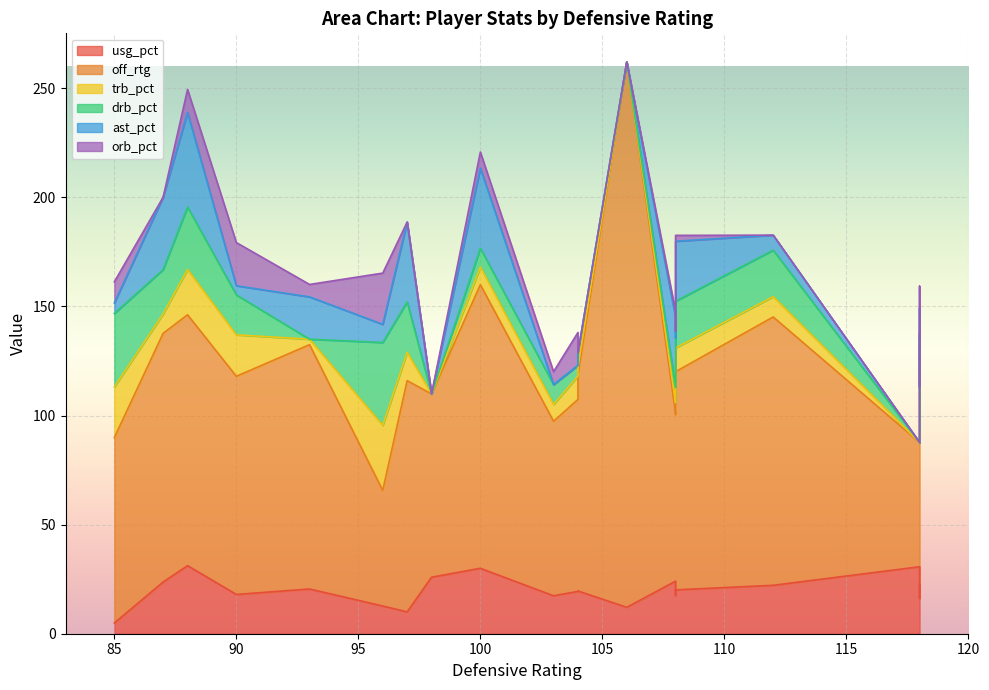

The value of trb_pct at 10 is 8.1. True or false?

True